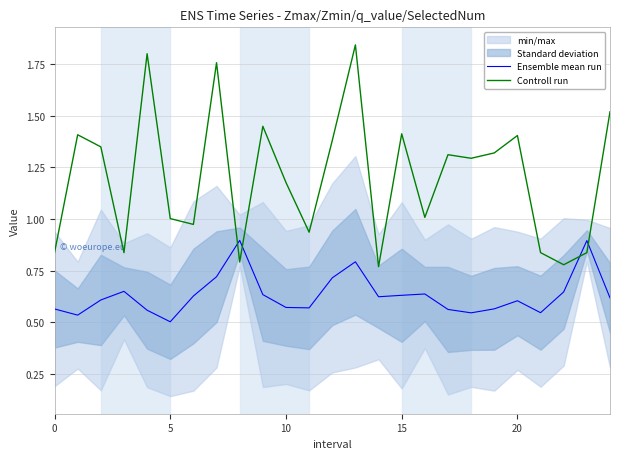

What is the difference between the second highest and minimum values in the Ensemble mean run series?

0.4